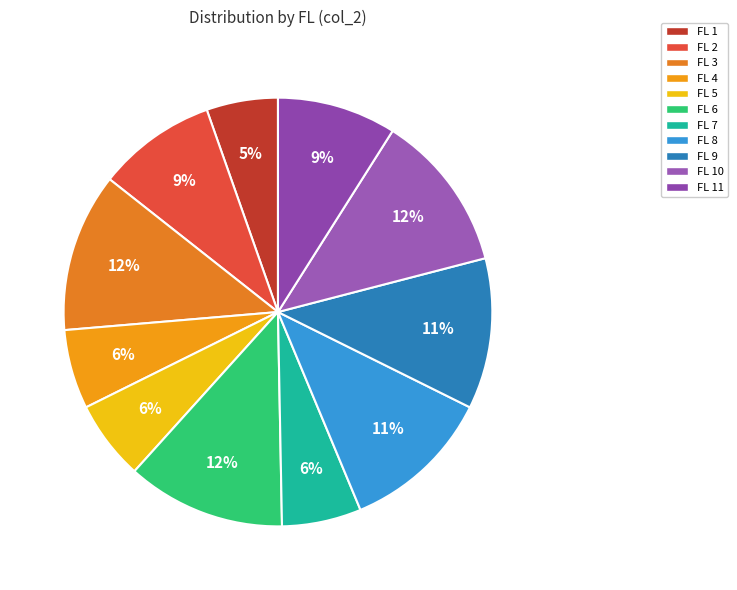

How many slices are in this pie chart?

11